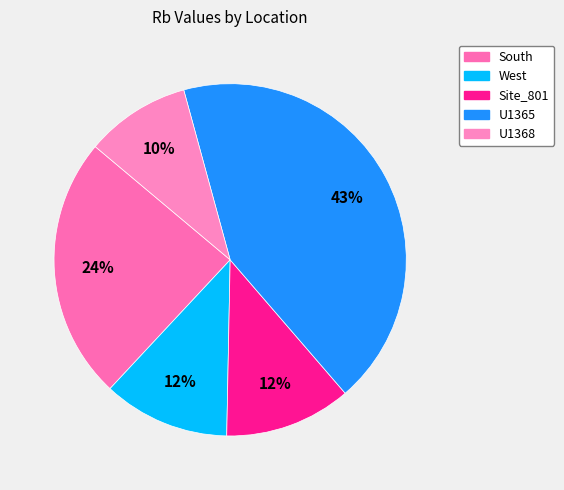

To the nearest percent, what portion does U1365 represent?

43%